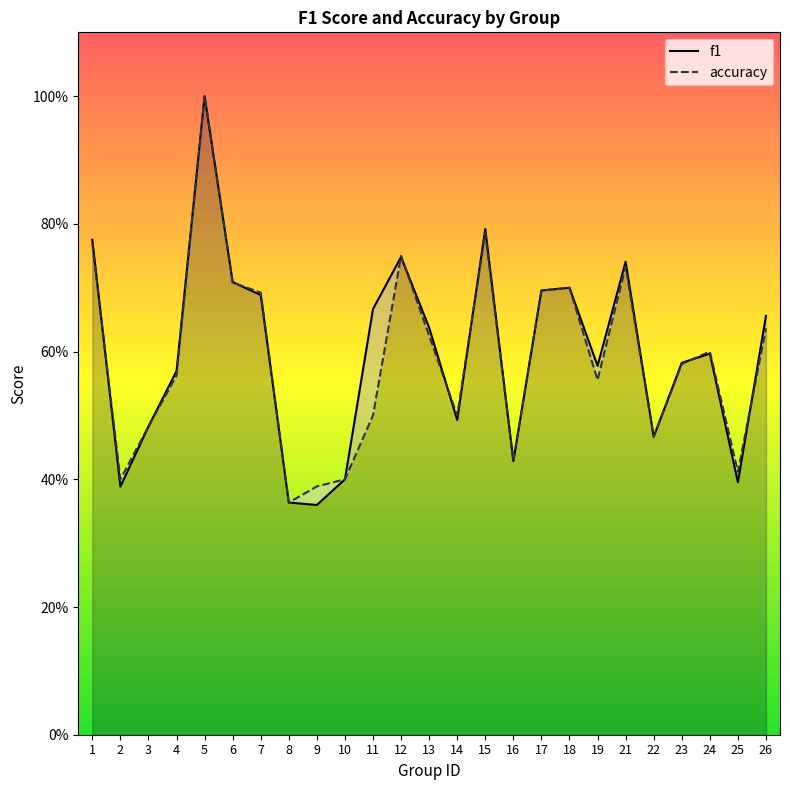

List the labels in order of accuracy value, largest first.

5, 15, 1, 12, 21, 6, 18, 17, 7, 26, 13, 24, 23, 4, 19, 11, 14, 3, 22, 16, 25, 2, 10, 9, 8